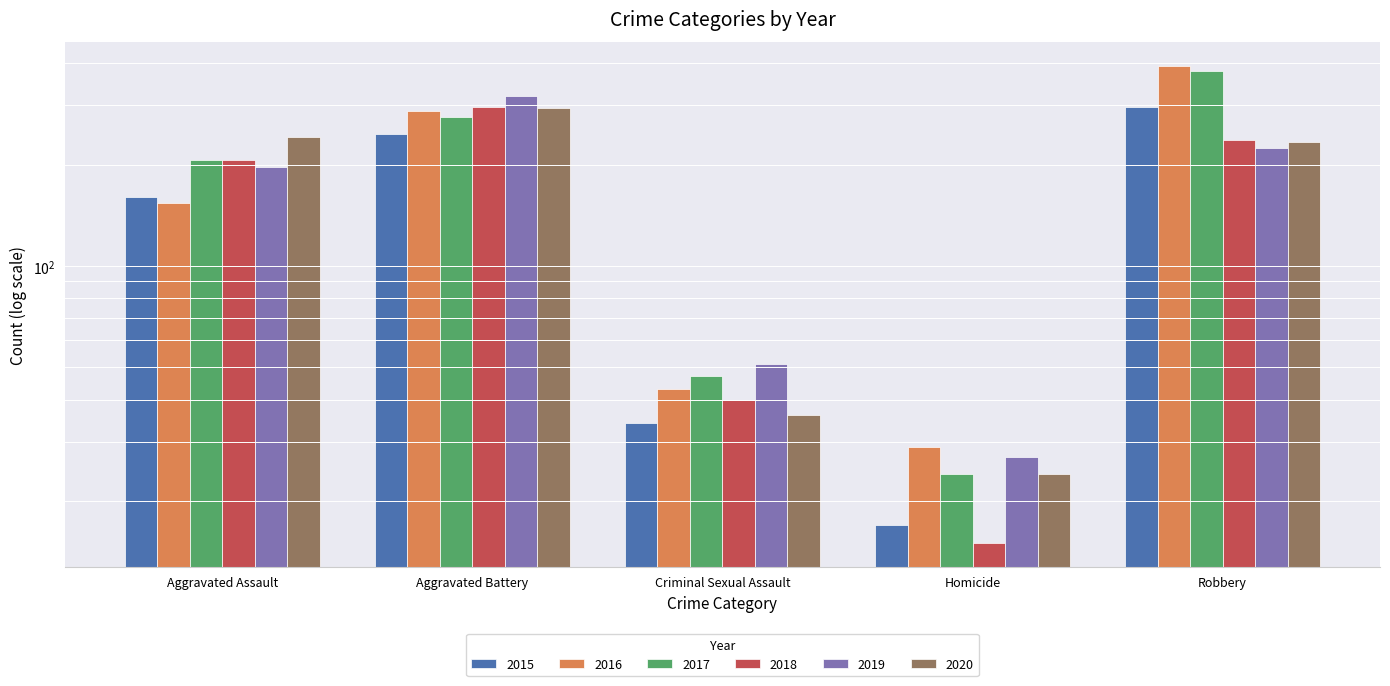

What is the label of the 3rd bar from the left?

Criminal Sexual Assault